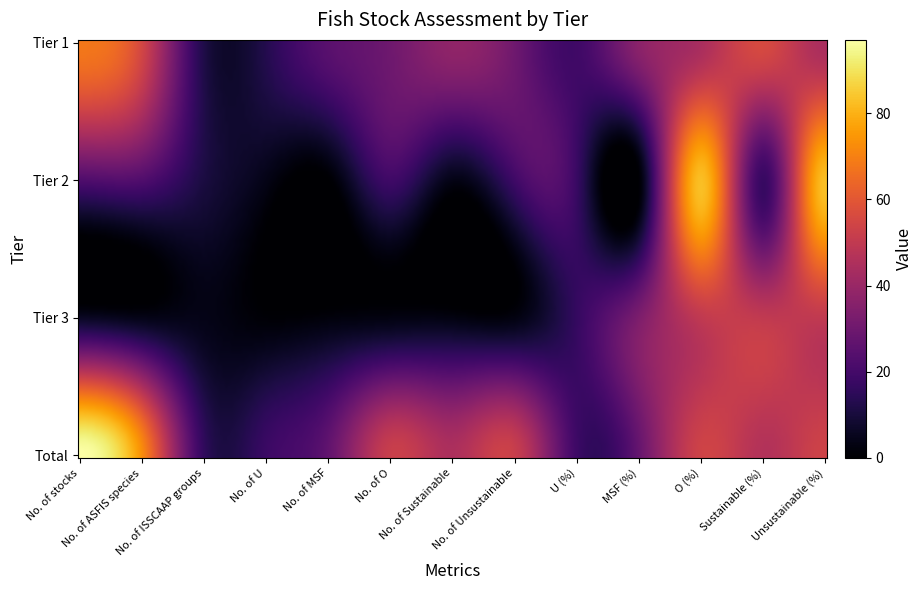

How many values in the Tier 3 series exceed 4?

6